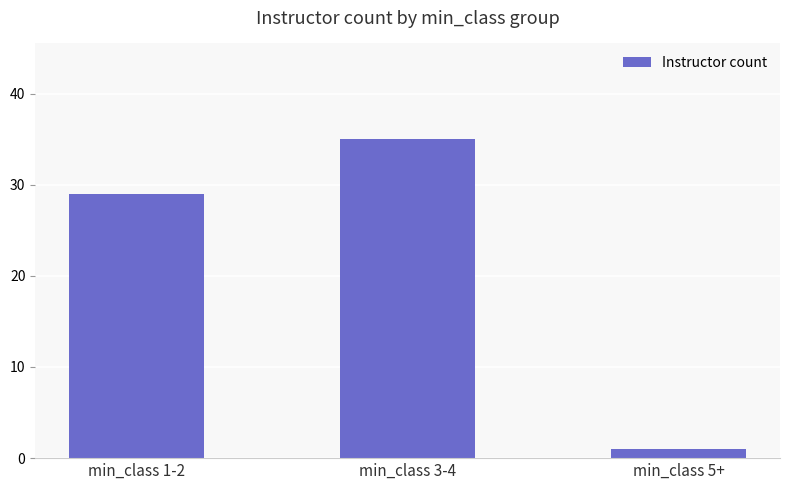

What is the sum of the values at min_class 3-4 and min_class 1-2?

64